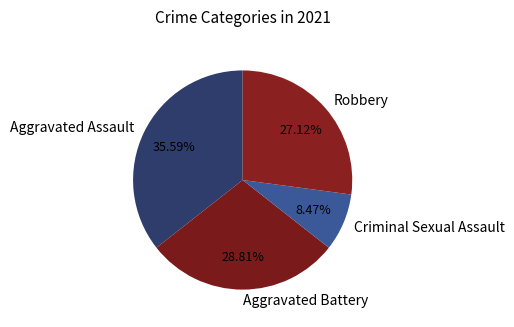

Is it true that Criminal Sexual Assault is 8% of the pie?

True